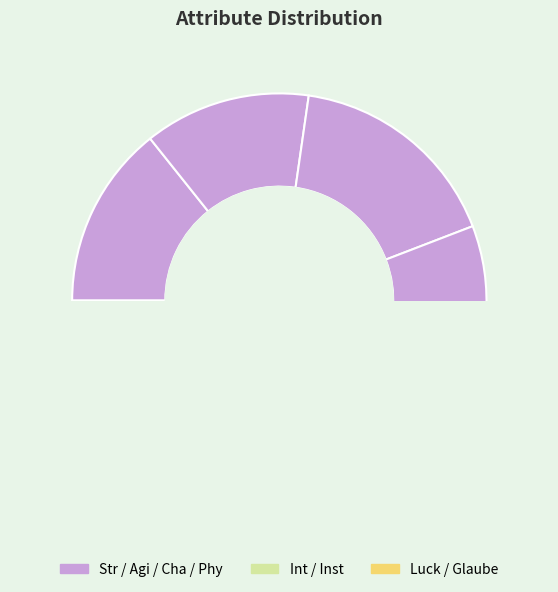

What percentage is NOT represented by Glaube?

93.5%